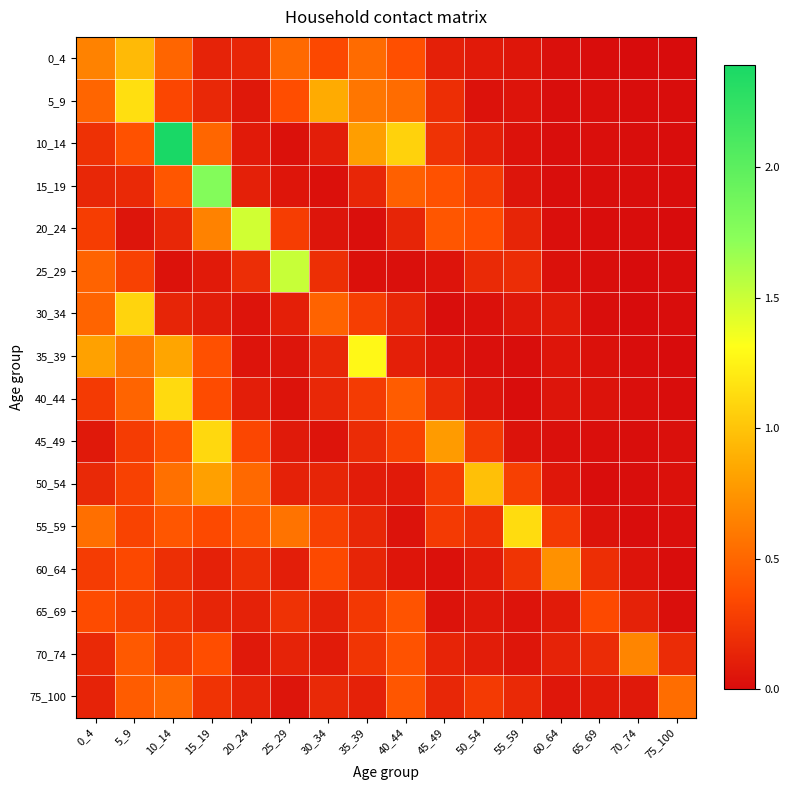

At which category is the sum across all series the highest?

10_14